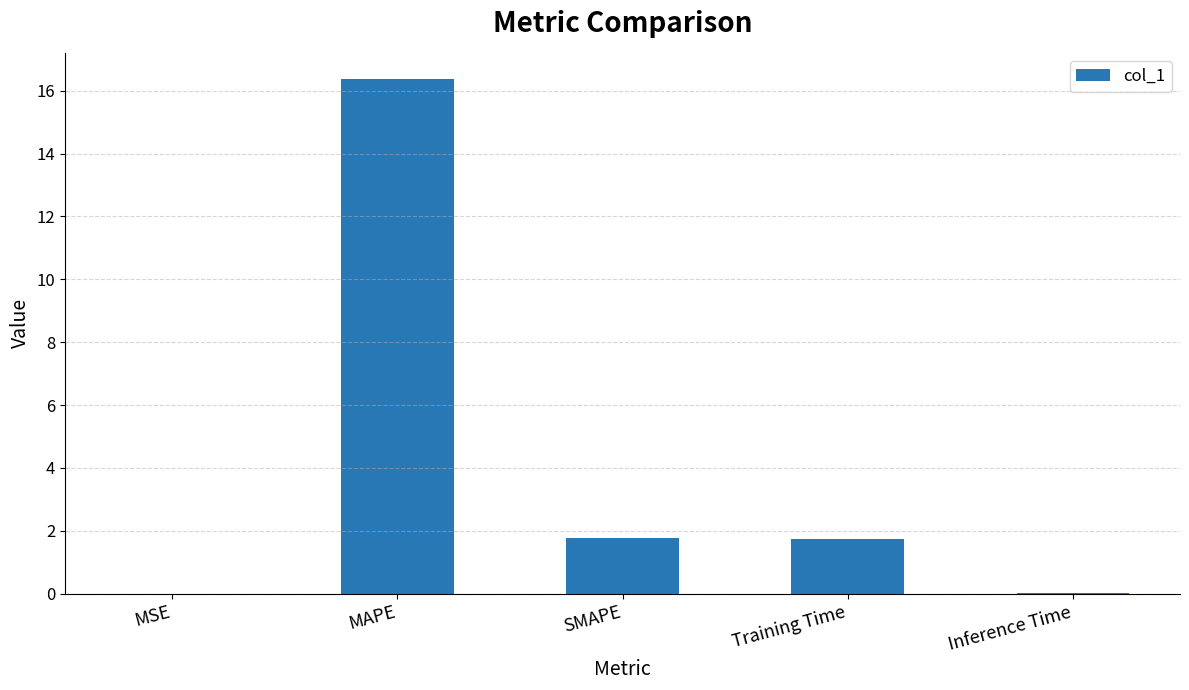

Is it true that the value at SMAPE is 1.8?

True